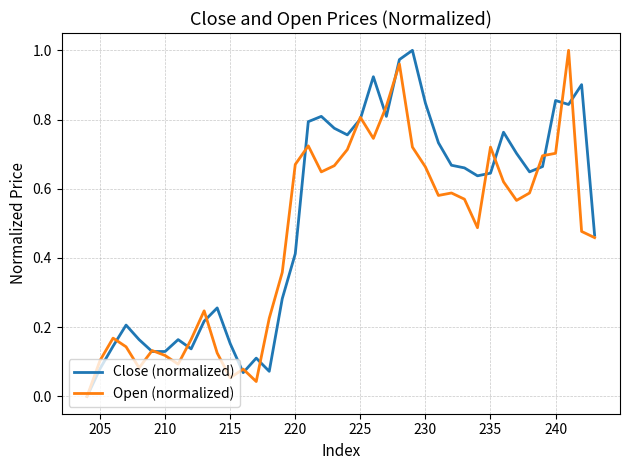

What is the average value of the Open (normalized) series?

0.5